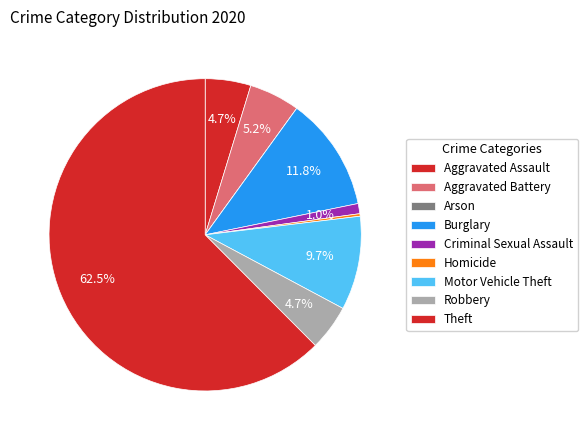

Combined, do Arson and Homicide account for over 50%?

No